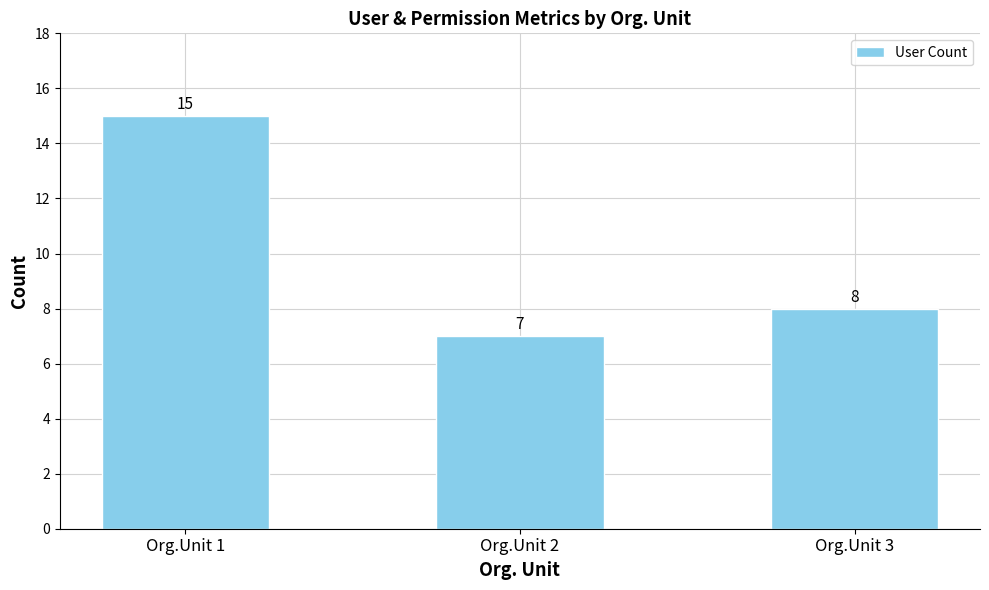

What is the sum of the values at Org.Unit 3 and Org.Unit 2?

15